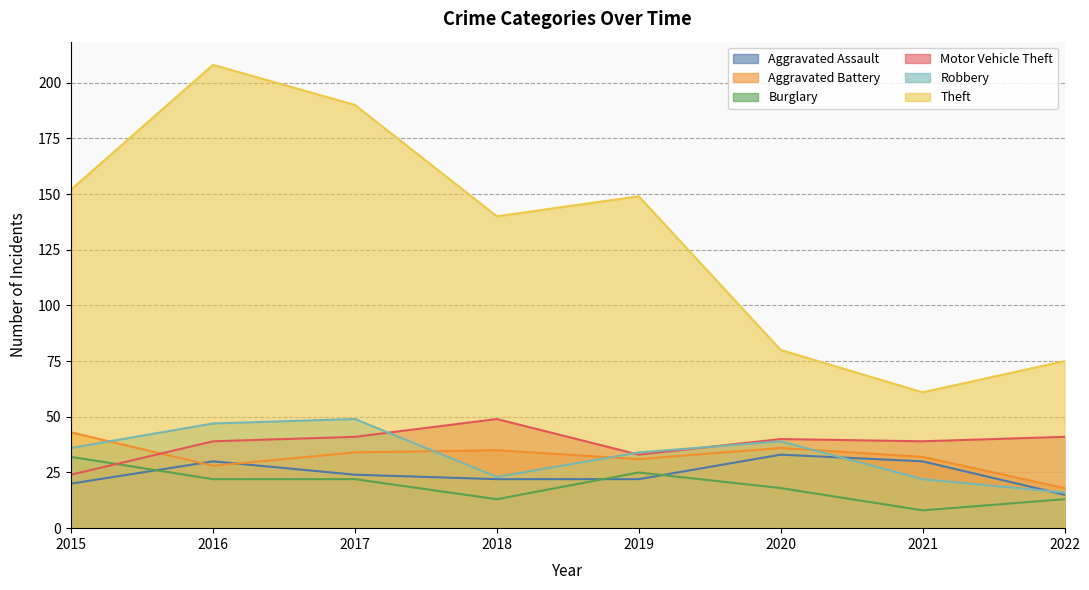

True or false: Robbery and Burglary cross at least once.

False